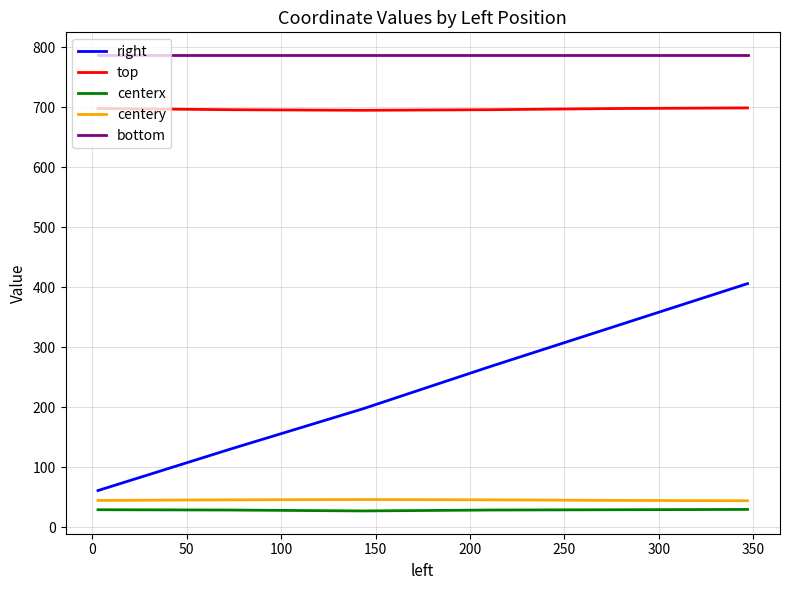

True or false: centery and centerx intersect in this chart.

False